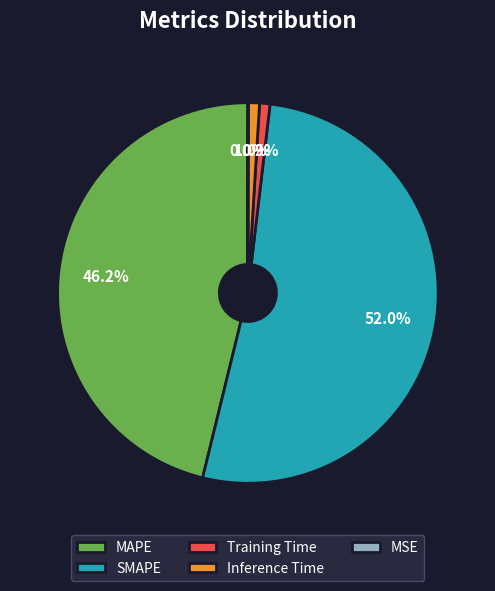

To the nearest percent, what is the difference between the largest and smallest slice percentages?

52%